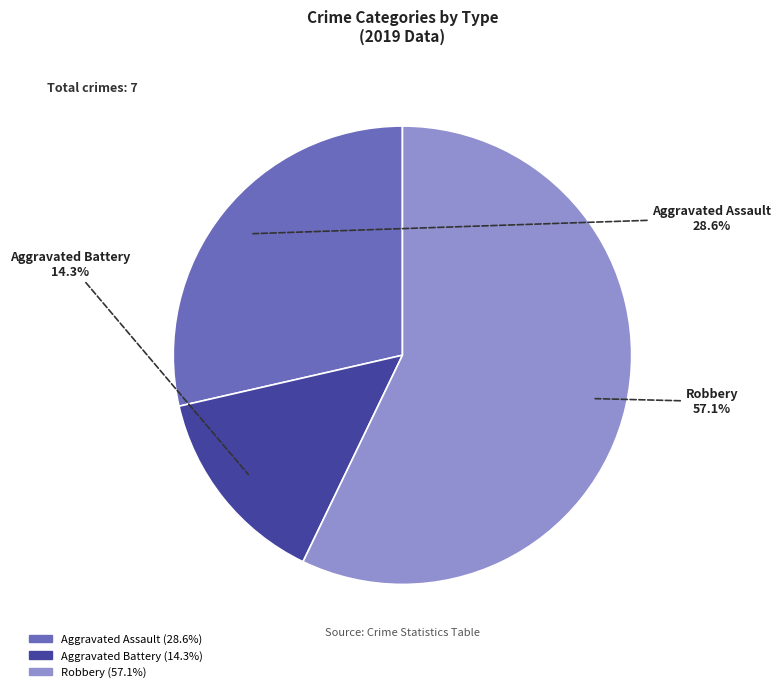

How much of the chart is everything except Aggravated Assault?

71.4%